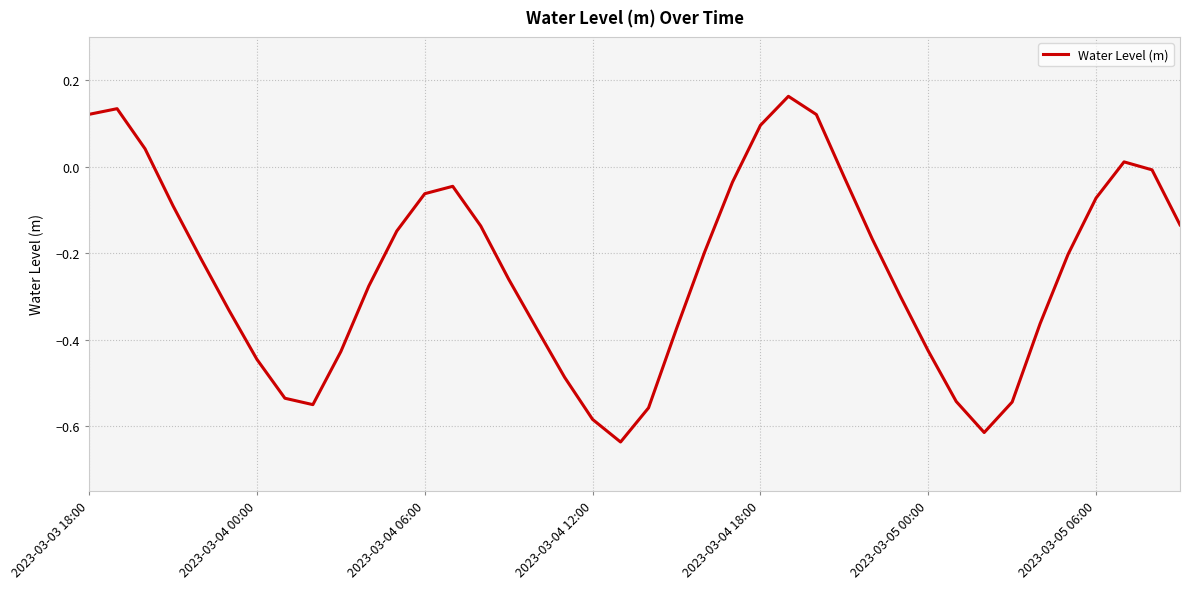

What is the difference between the maximum and minimum values?

0.8